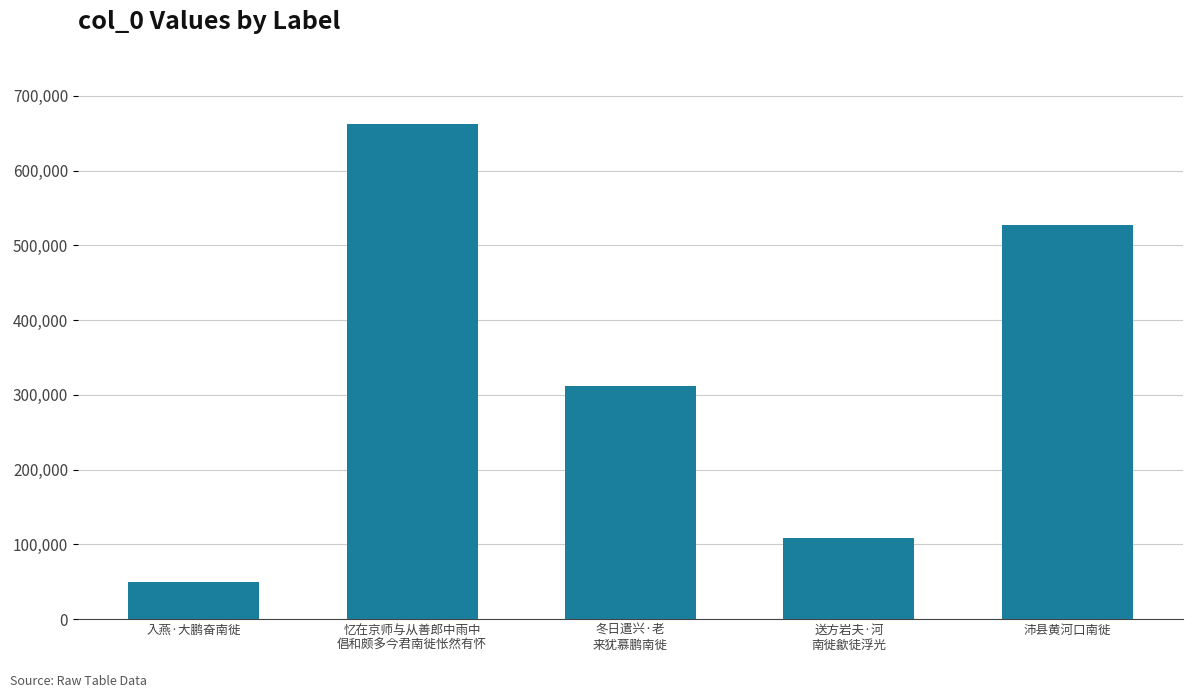

Rank the categories by value from lowest to highest.

入燕·大鹏奋南徙, 送方岩夫·河
南徙歙徒浮光, 冬日遣兴·老
来犹慕鹏南徙, 沛县黄河口南徙, 忆在京师与从善郎中雨中
倡和颇多今君南徙怅然有怀